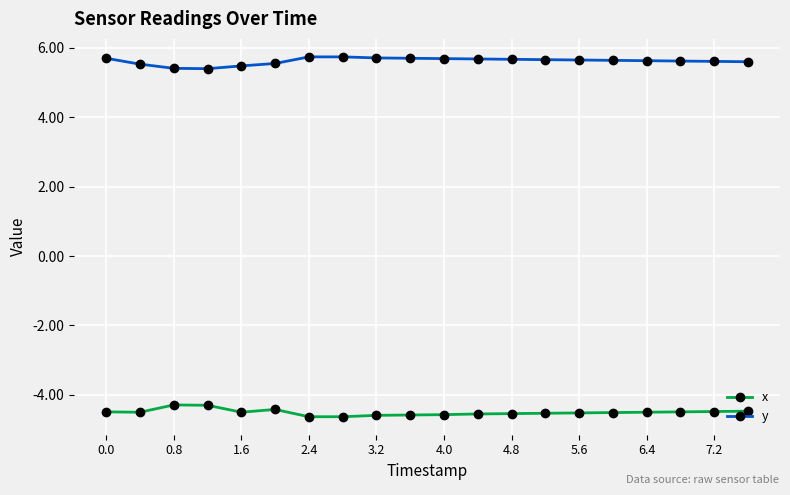

What is the minimum value shown in the chart?

-4.6